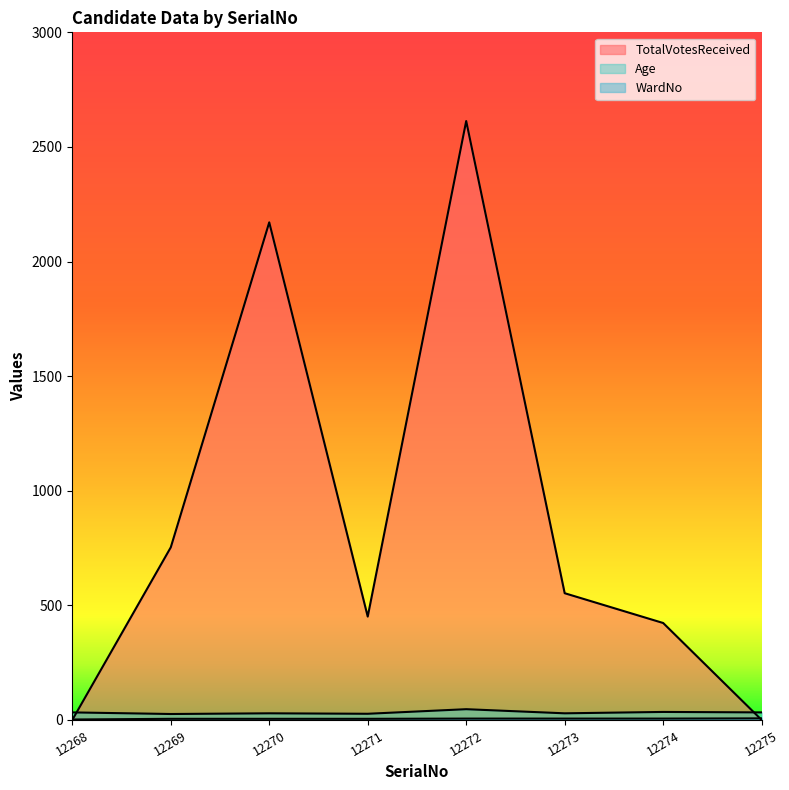

Does the chart display data point markers on the line(s)?

No